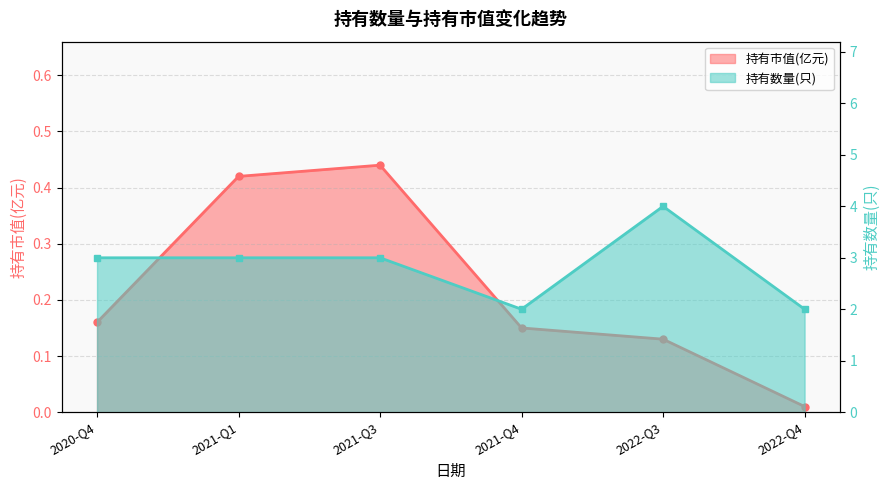

Reading right to left, list all the values displayed in this chart.

持有市值(亿元): 2022-Q4=0.0	2022-Q3=0.1	2021-Q4=0.1	2021-Q3=0.4	2021-Q1=0.4	2020-Q4=0.2
持有数量(只): 2022-Q4=2.0	2022-Q3=4.0	2021-Q4=2.0	2021-Q3=3.0	2021-Q1=3.0	2020-Q4=3.0